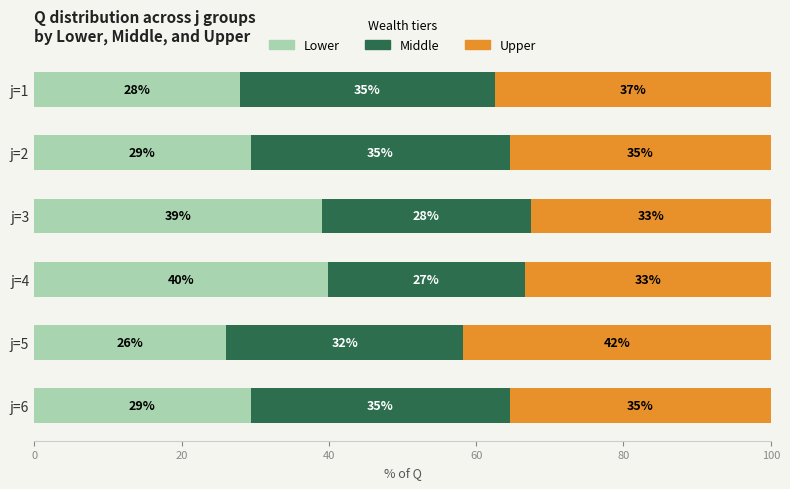

Reading left to right, transcribe all the data shown in this chart.

Lower: 27.9	29.4	39.1	39.9	26.1	29.4
Middle: 34.7	35.2	28.3	26.8	32.2	35.2
Upper: 37.4	35.4	32.6	33.4	41.7	35.4